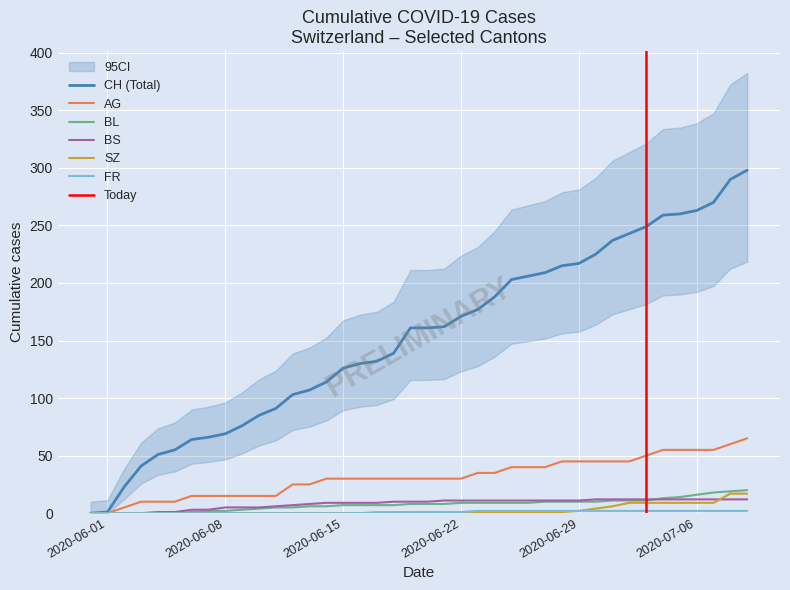

What is the difference between the maximum and minimum values in the CH series?

298